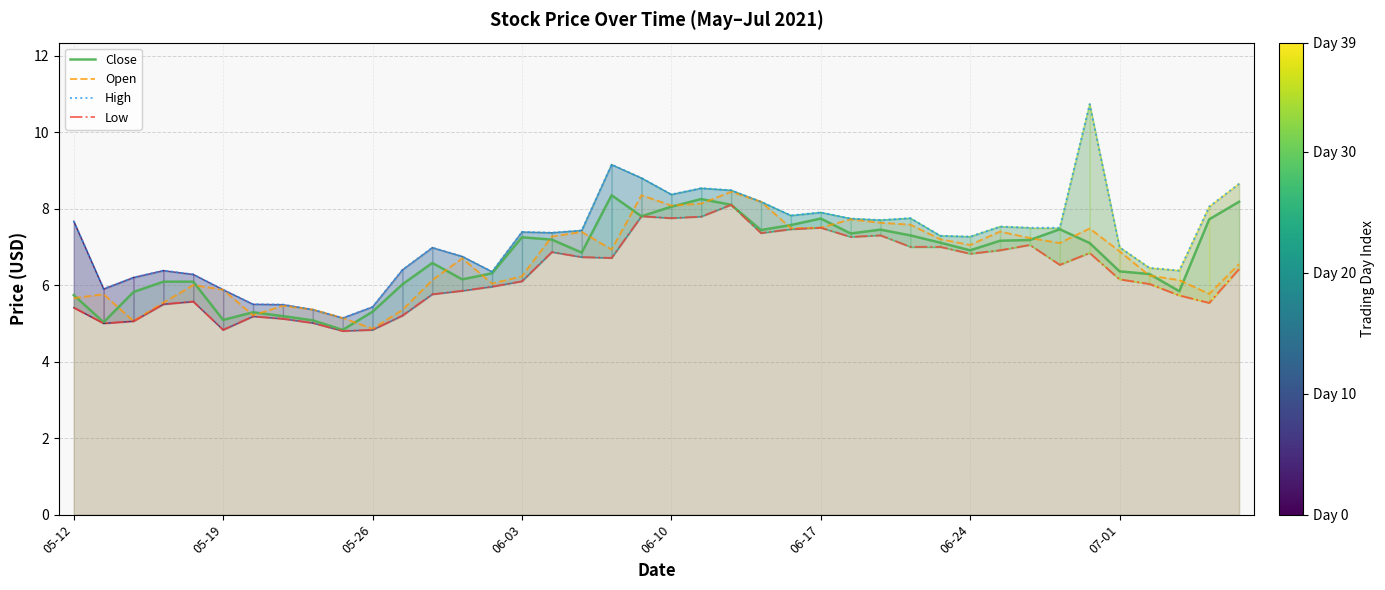

What is the lowest value of the Open series?

4.9